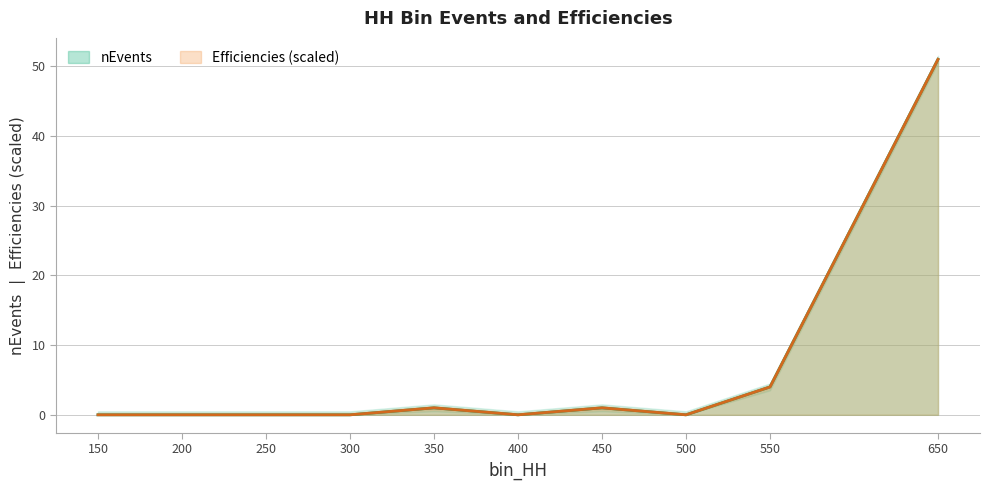

How many lines are shown in the chart?

2